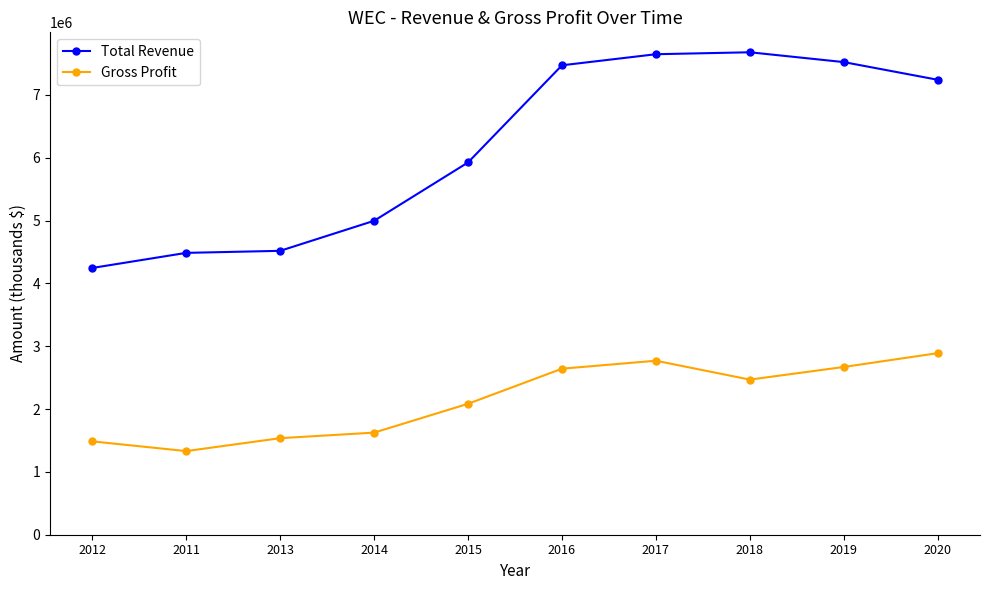

What are all the series names shown in the legend?

Total Revenue, Gross Profit